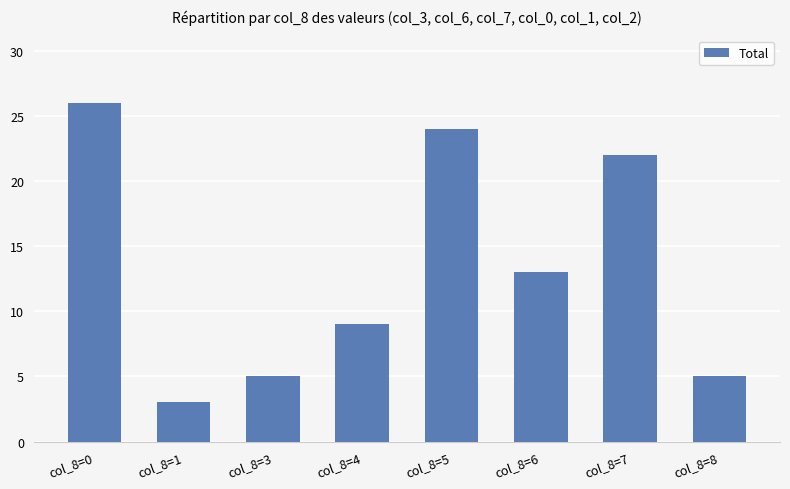

What is the change in value from col_8=0 to col_8=3?

-21